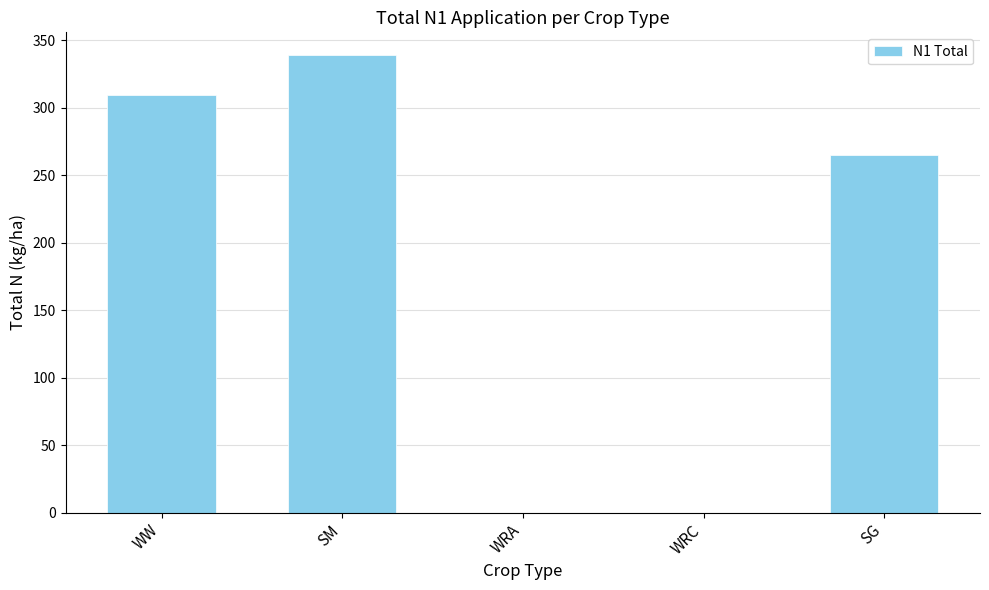

The chart shows a value of 0.0 at WRA. True or false?

True